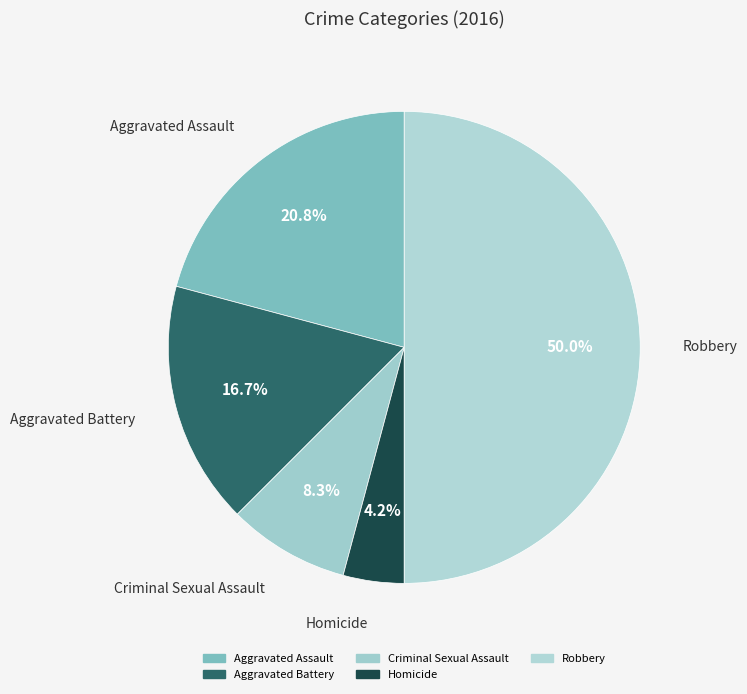

Which category has the biggest portion of the pie?

Robbery